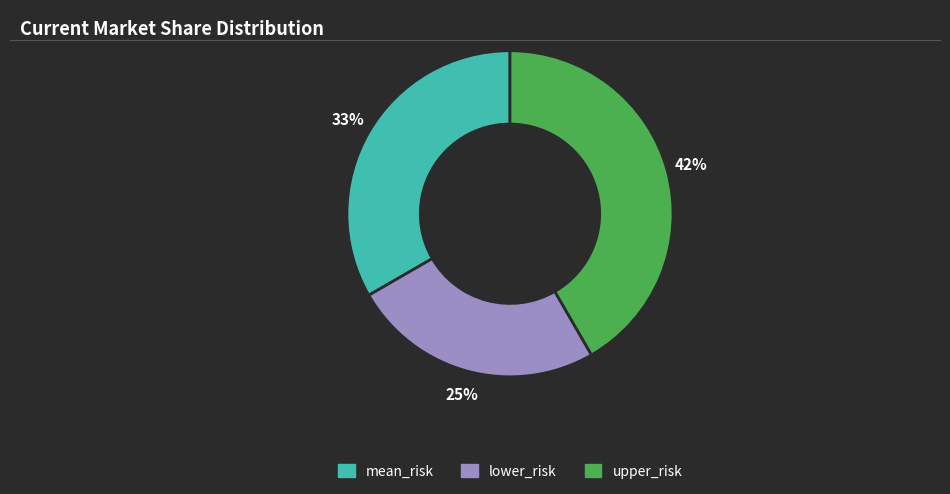

To the nearest percent, what percentage of the pie is upper_risk?

42%